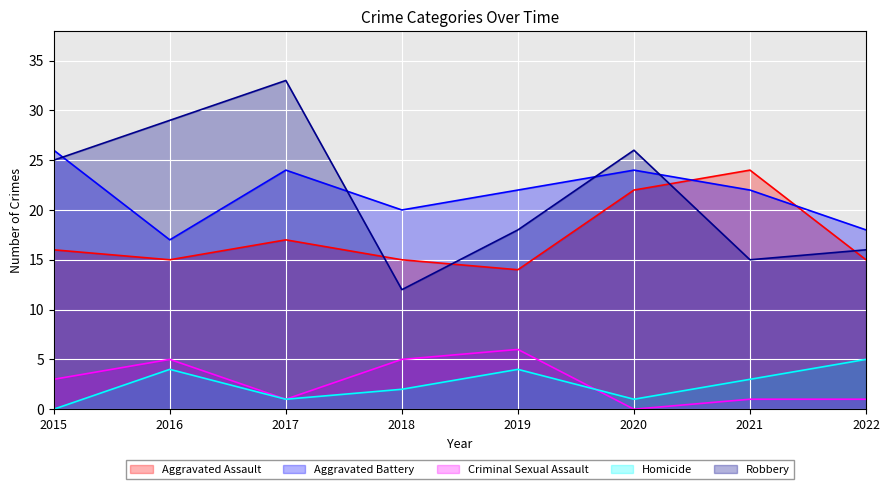

What is the difference between the Aggravated Battery values at 2019 and 2015?

4